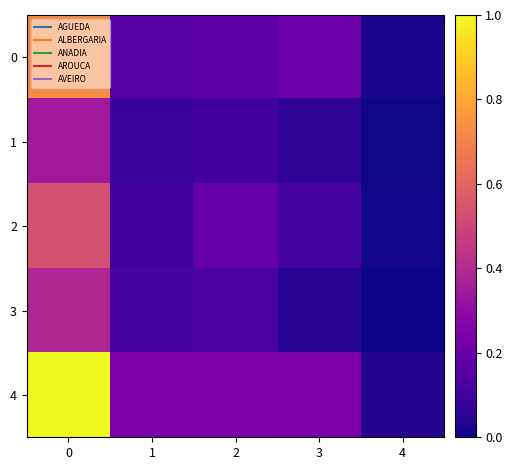

Which series has the largest total across all categories?

row_4